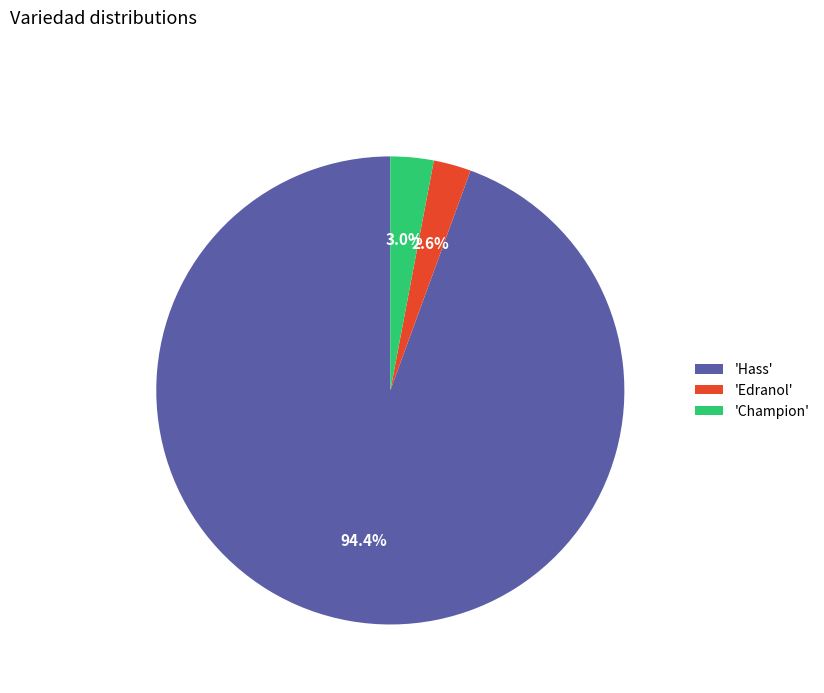

How many segments does this pie chart have?

3